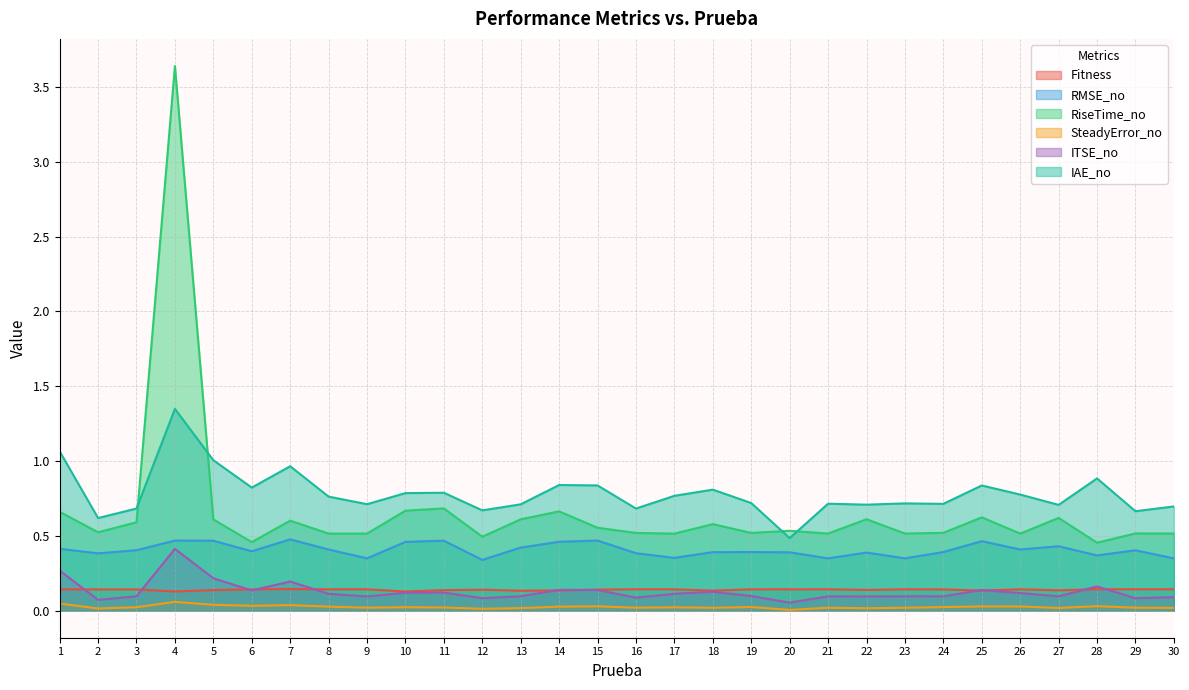

What is the sum of the IAE_no values at 23 and 9?

1.4